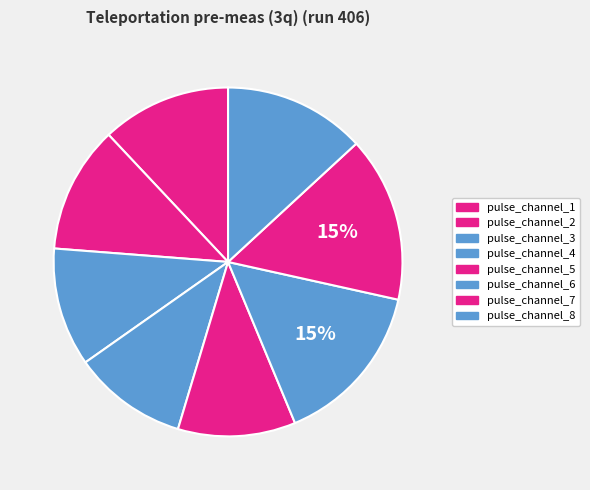

Does pulse_channel_5 account for over 50% of the chart?

No